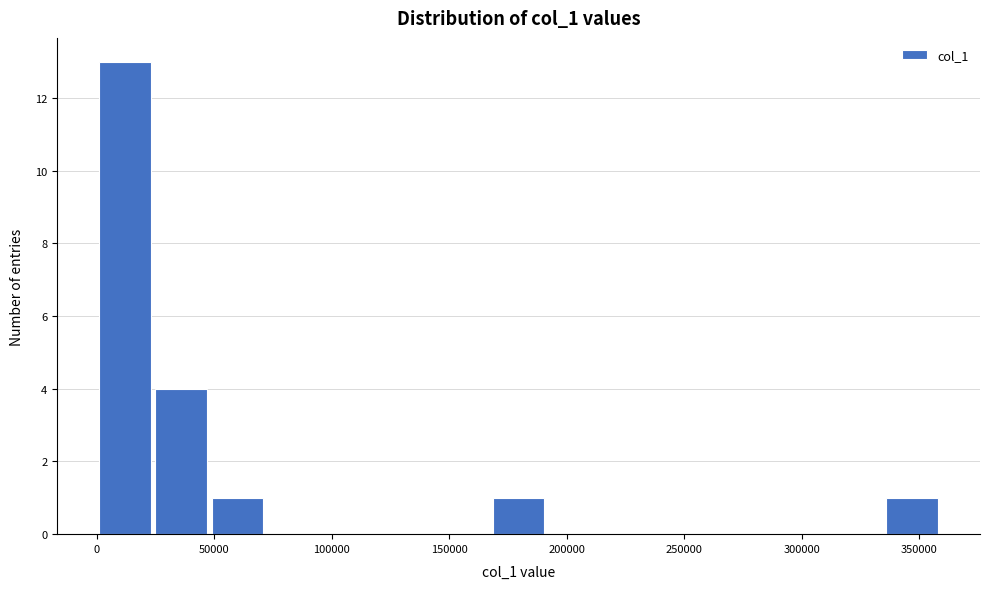

Reading left to right, list every bar in this chart as the range it spans on the x-axis followed by its height. Neither the bar edges nor the heights are printed on the chart, so give them approximately, as read against the axes.

0 to 25000: 13
25000 to 50000: 4
50000 to 70000: 1
70000 to 95000: 0
95000 to 120000: 0
120000 to 145000: 0
145000 to 165000: 0
165000 to 190000: 1
190000 to 215000: 0
215000 to 240000: 0
240000 to 265000: 0
265000 to 285000: 0
285000 to 310000: 0
310000 to 335000: 0
335000 to 360000: 1